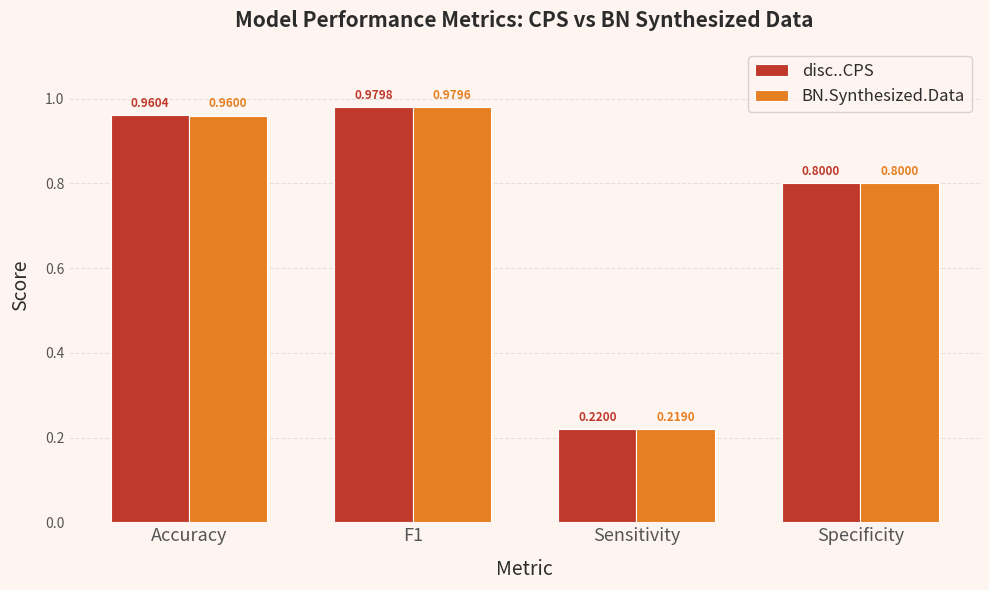

At which category is the sum across all series the highest?

F1